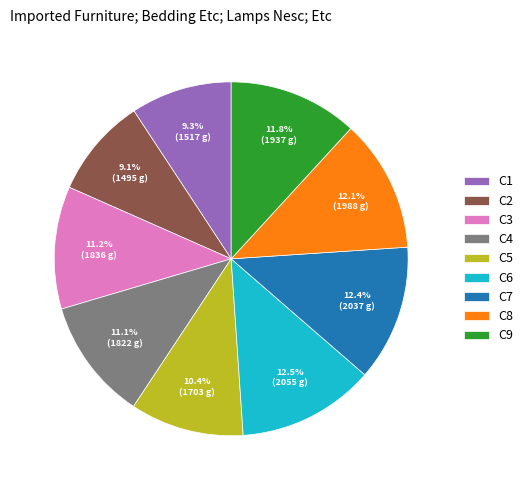

Is it true that C8 is 19% of the pie?

False